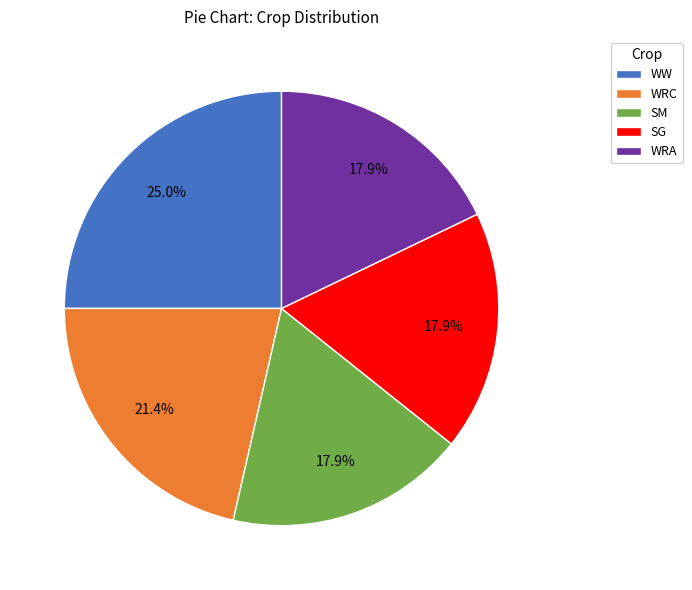

True or false: WW accounts for 25% of the total.

True